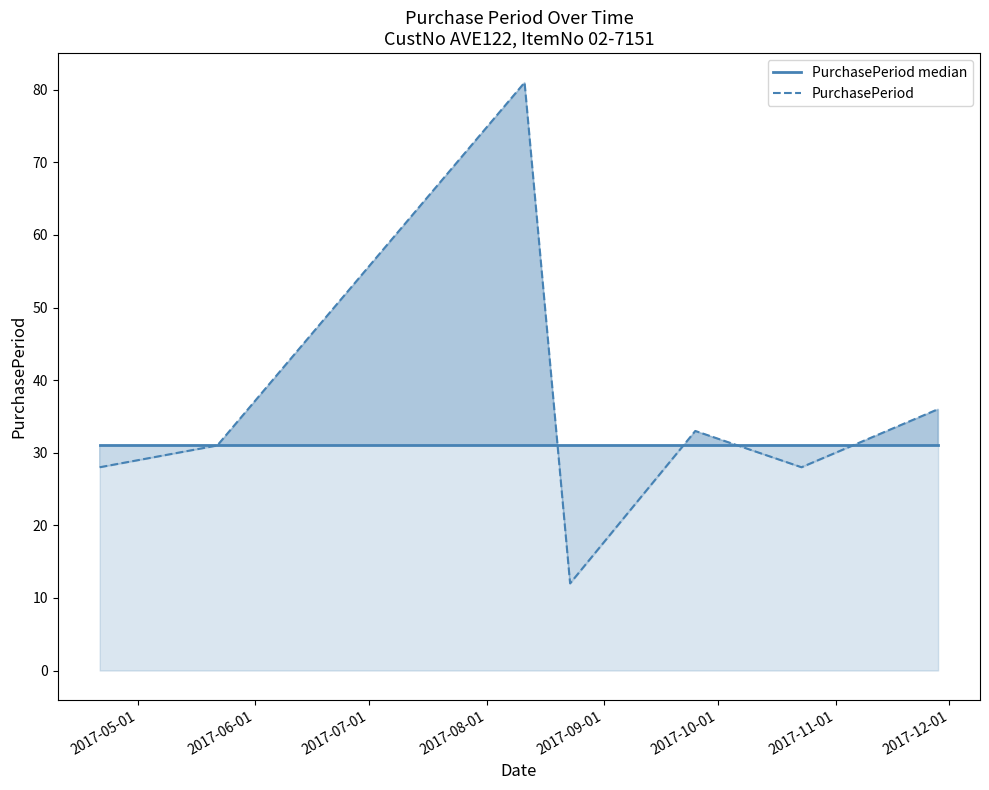

What are all the series names shown in the legend?

PurchasePeriod median, PurchasePeriod